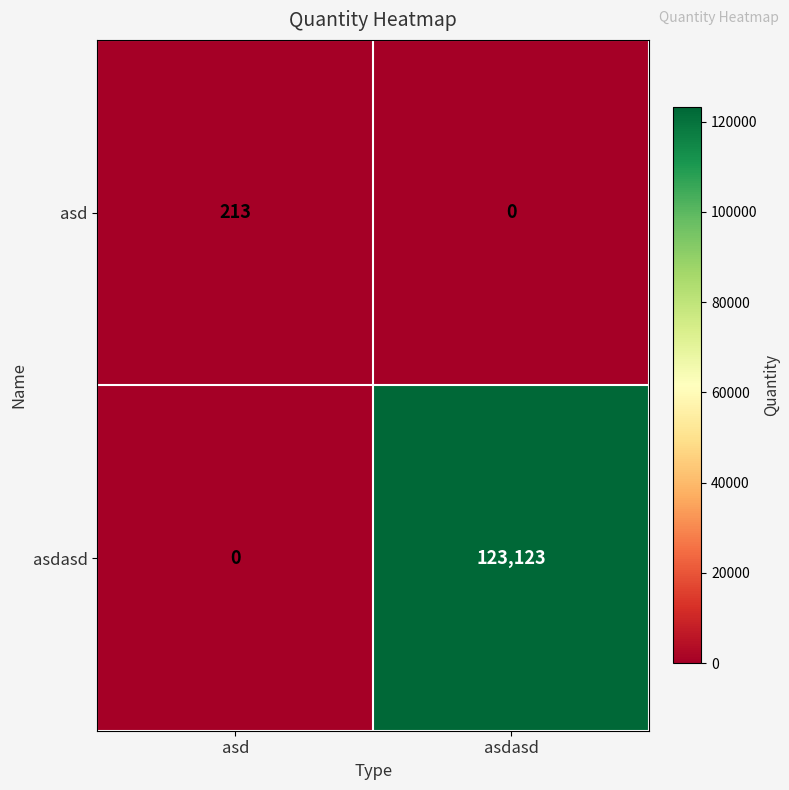

What is the highest value of the asd series?

213